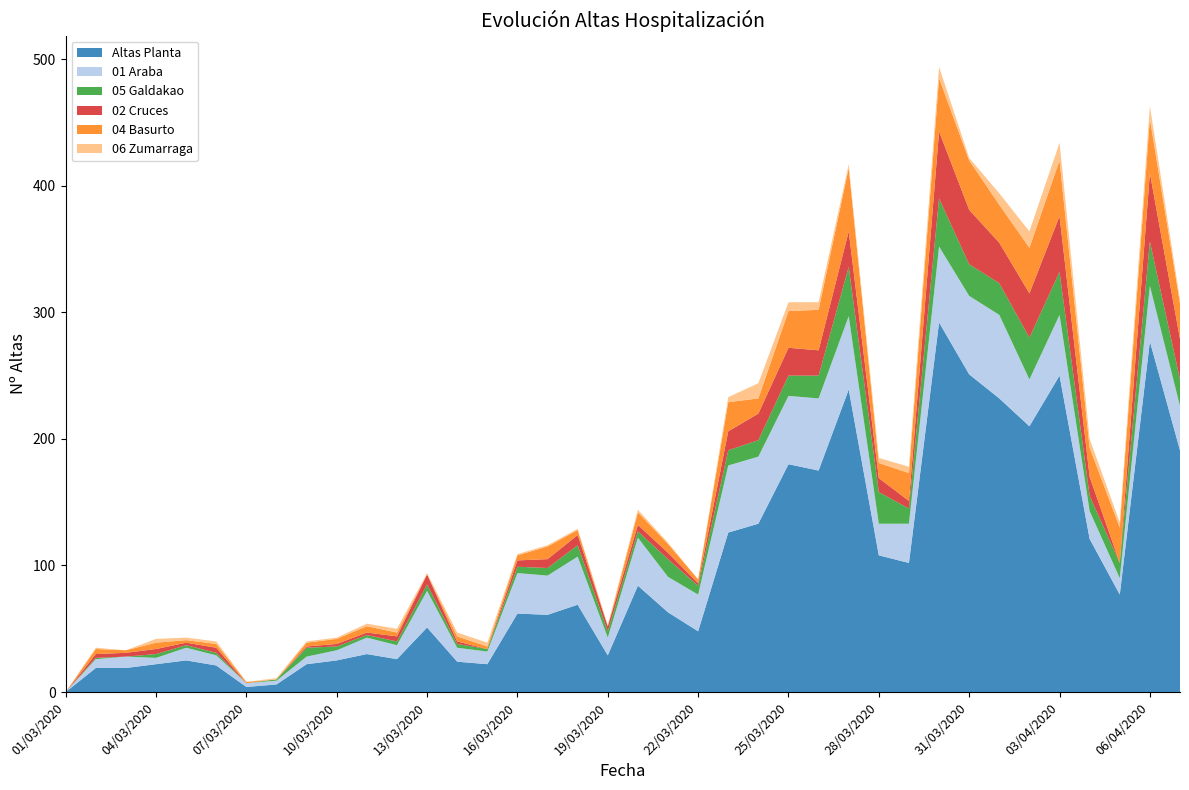

Reading right to left, transcribe all the data shown in this chart.

Altas Planta: 191	277	77	121	250	210	232	251	292	102	108	239	175	180	133	126	48	63	84	29	69	61	62	22	24	51	26	30	25	22	6	4	21	25	22	19	19	0
01 Araba: 35	44	13	22	48	37	66	62	60	31	25	58	57	54	53	53	29	28	38	14	38	31	32	10	11	29	11	13	8	6	3	3	8	10	5	9	7	0
05 Galdakao: 21	35	12	12	34	33	25	25	38	12	25	39	18	16	13	12	7	14	5	5	9	6	5	2	3	5	3	2	3	7	1	0	2	2	3	0	1	0
02 Cruces: 32	54	0	15	44	35	32	43	53	6	11	28	20	22	21	15	2	5	5	4	8	7	5	0	2	8	4	2	2	1	0	0	4	2	4	3	3	0
04 Basurto: 28	43	28	23	44	36	30	39	42	22	12	50	32	29	12	23	3	7	10	0	4	10	4	2	4	0	3	5	4	3	0	1	3	2	5	2	4	0
06 Zumarraga: 3	10	4	7	14	13	9	2	9	5	4	3	6	7	12	4	0	1	2	1	1	1	1	3	3	1	3	2	1	1	1	0	2	2	3	0	1	0